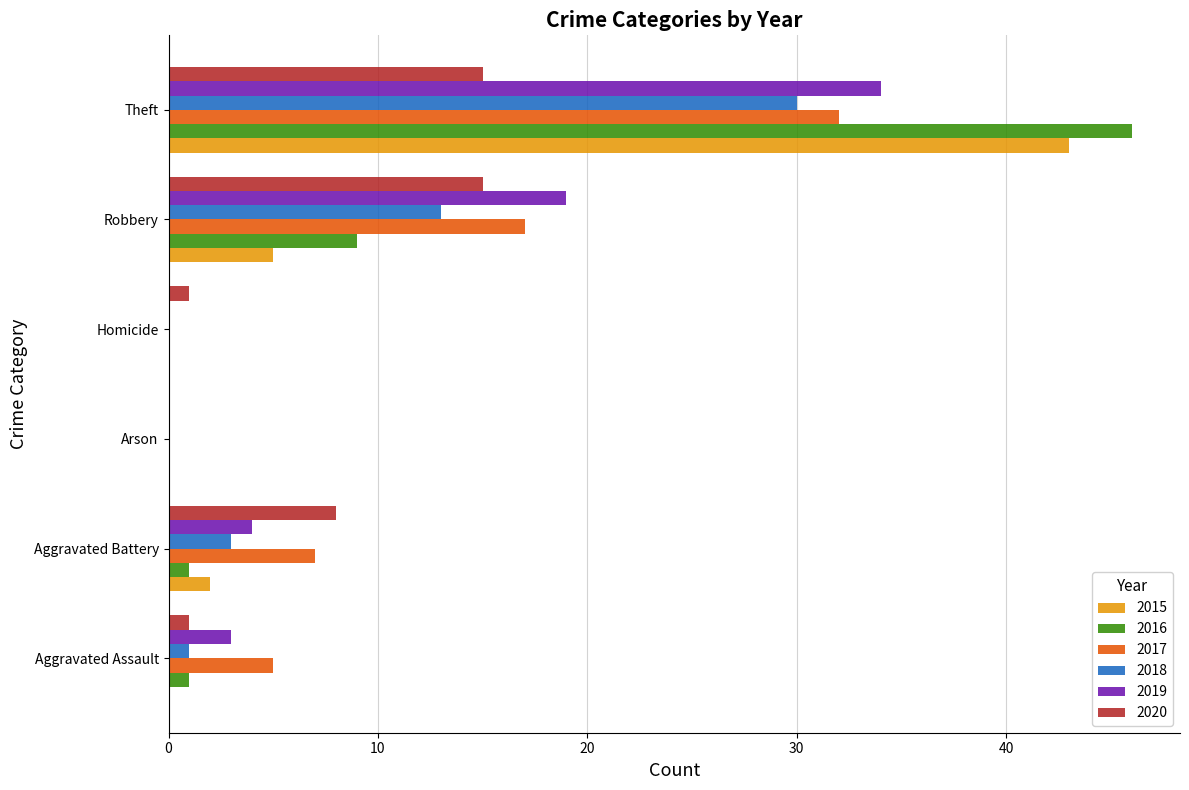

What is the sum of the 2019 values at Aggravated Assault and Arson?

3